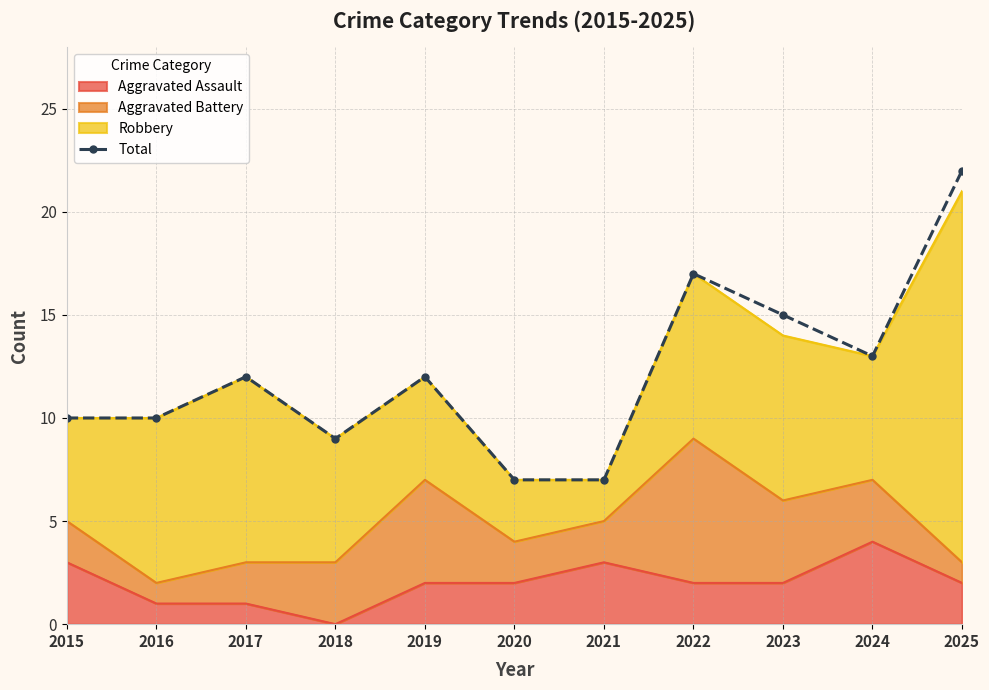

List the labels in order of value, smallest first.

2020, 2021, 2018, 2015, 2016, 2017, 2019, 2024, 2023, 2022, 2025